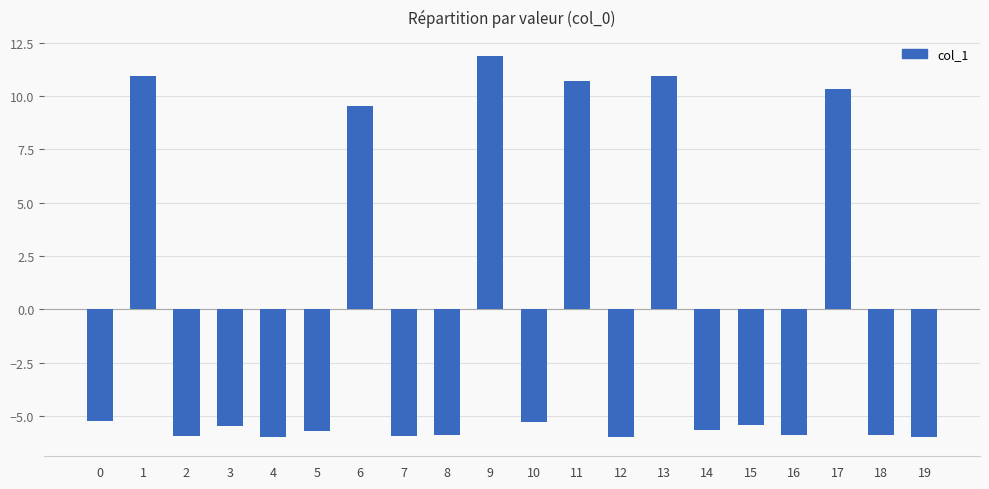

Which has a higher value, 13 or 2?

13